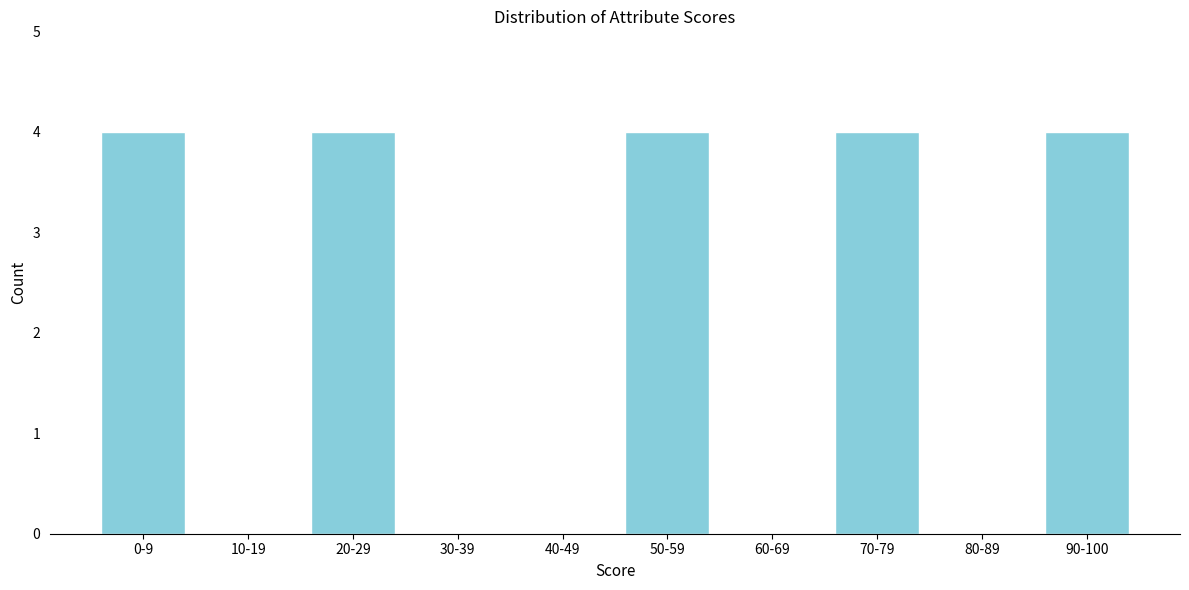

Reading left to right, list all the values displayed in this chart.

0-9=4	10-19=0	20-29=4	30-39=0	40-49=0	50-59=4	60-69=0	70-79=4	80-89=0	90-100=4